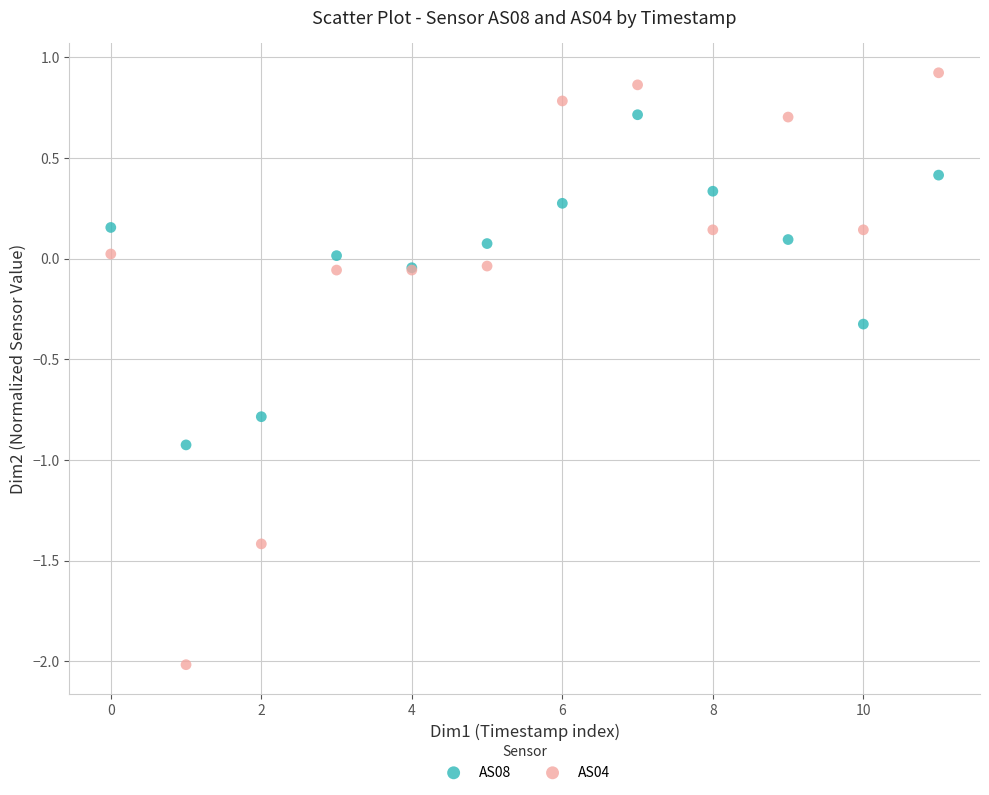

Which series reaches the maximum Y coordinate?

AS04